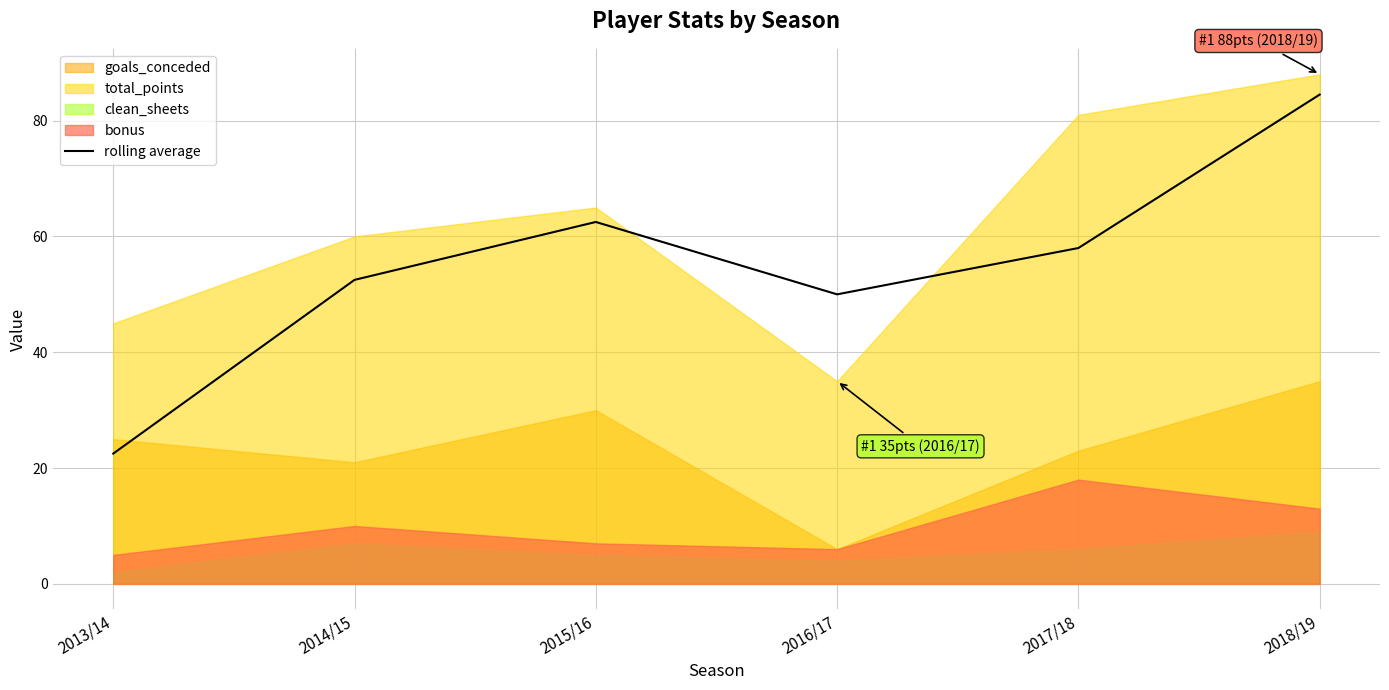

True or false: the data has more than 2 interior local peaks.

False